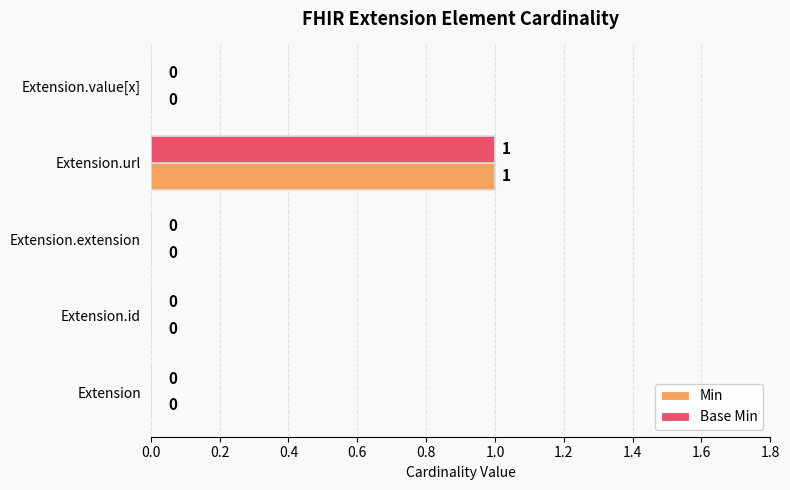

How many data points does each series have?

5